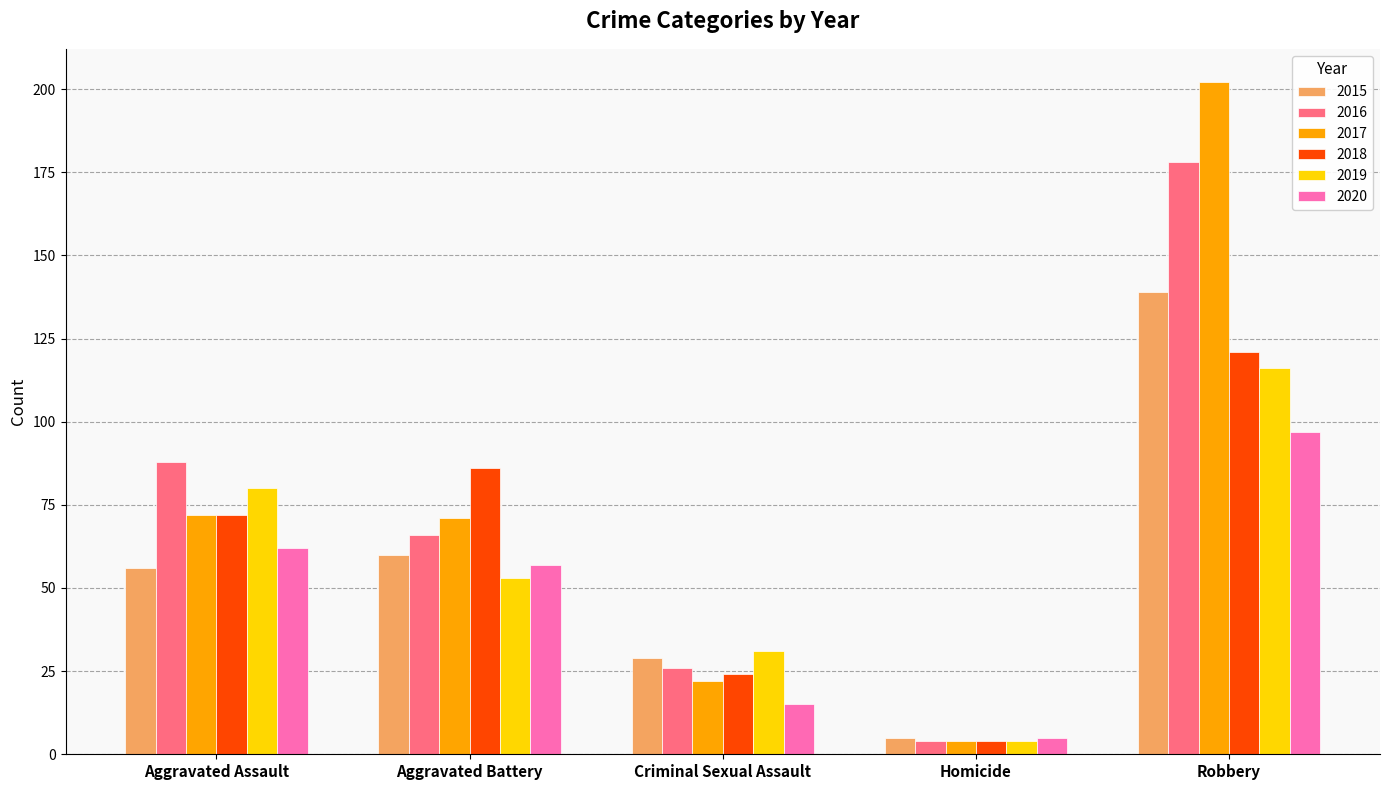

What is the value of the 2018 bar at the 2nd from the left?

86